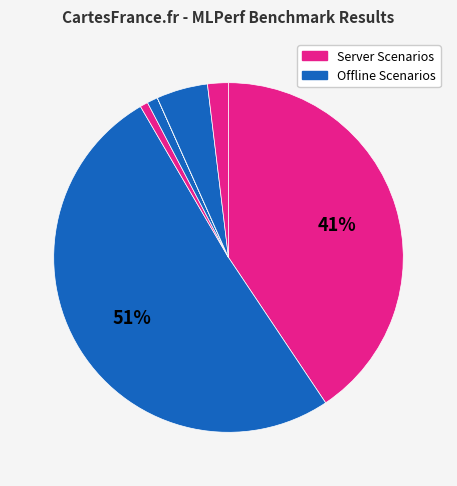

How many slices are in this pie chart?

7